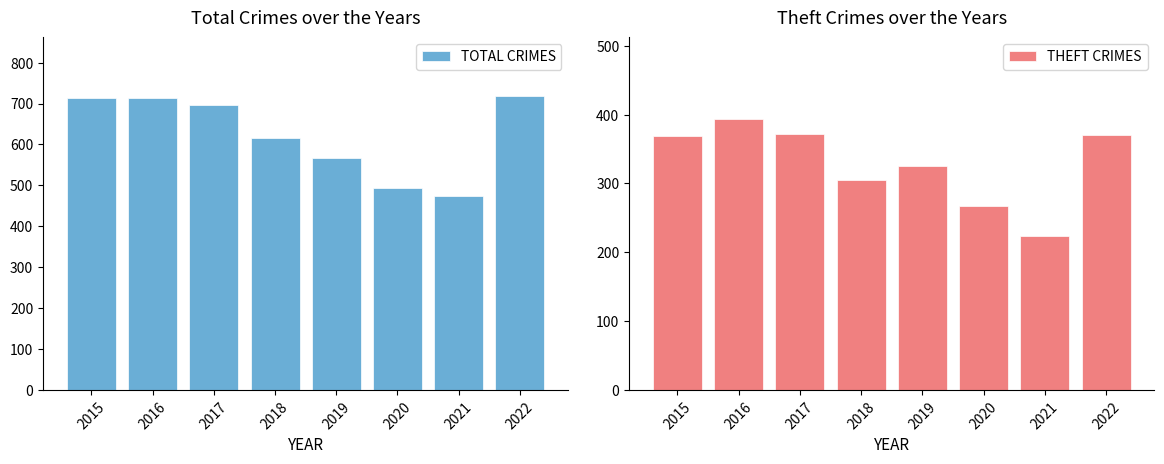

Between 2018 and 2021, which series saw the biggest shift?

TOTAL CRIMES